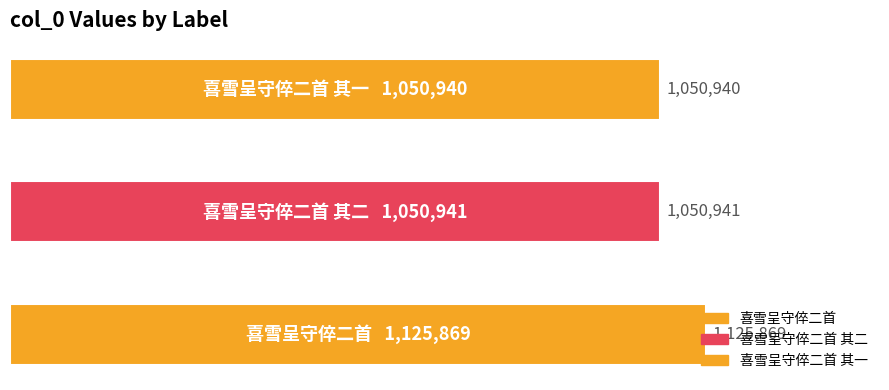

What is the label of the 2nd bar from the right?

喜雪呈守倅二首 其二